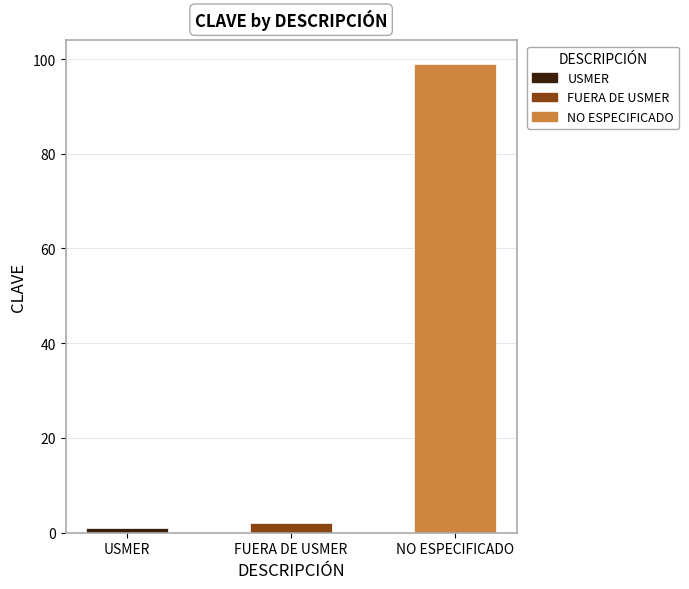

List the labels in order of value, smallest first.

USMER, FUERA DE USMER, NO ESPECIFICADO